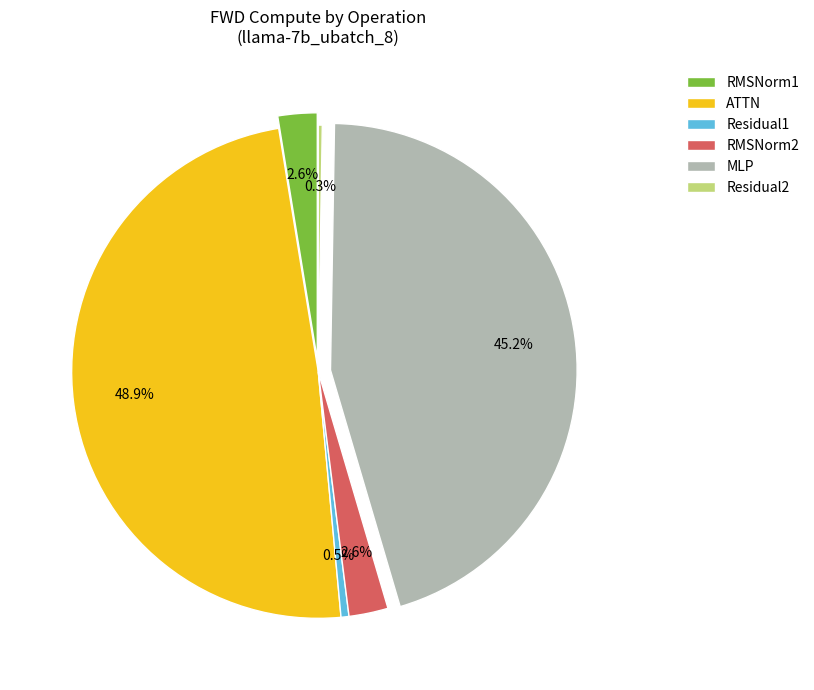

Which slice is the largest?

ATTN